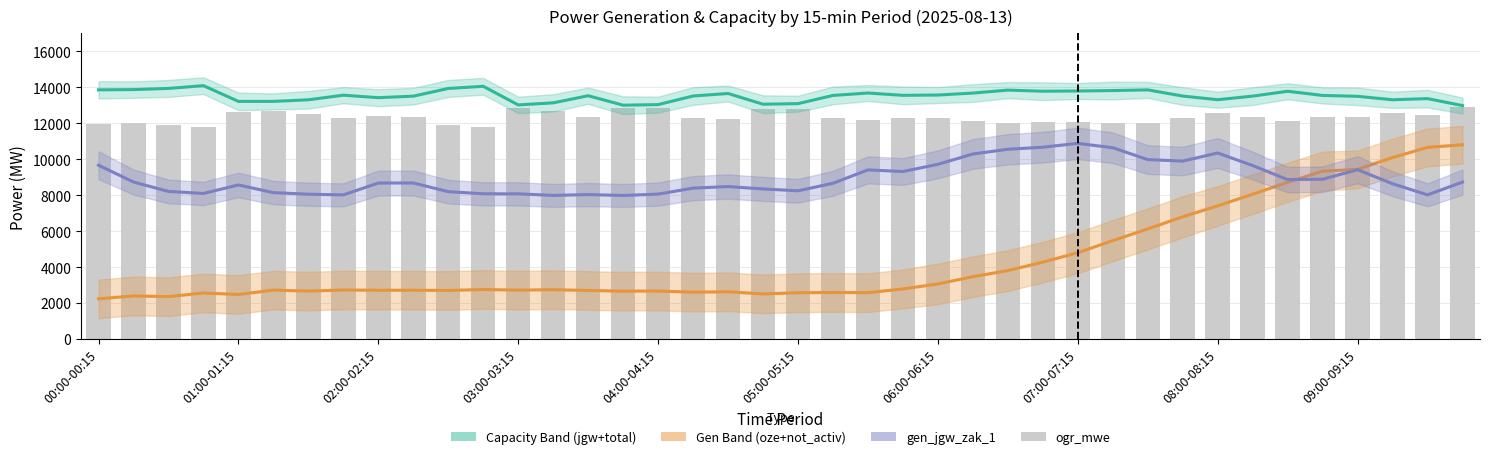

Which series has the largest range (max minus min)?

Gen Band (oze+not_activ)